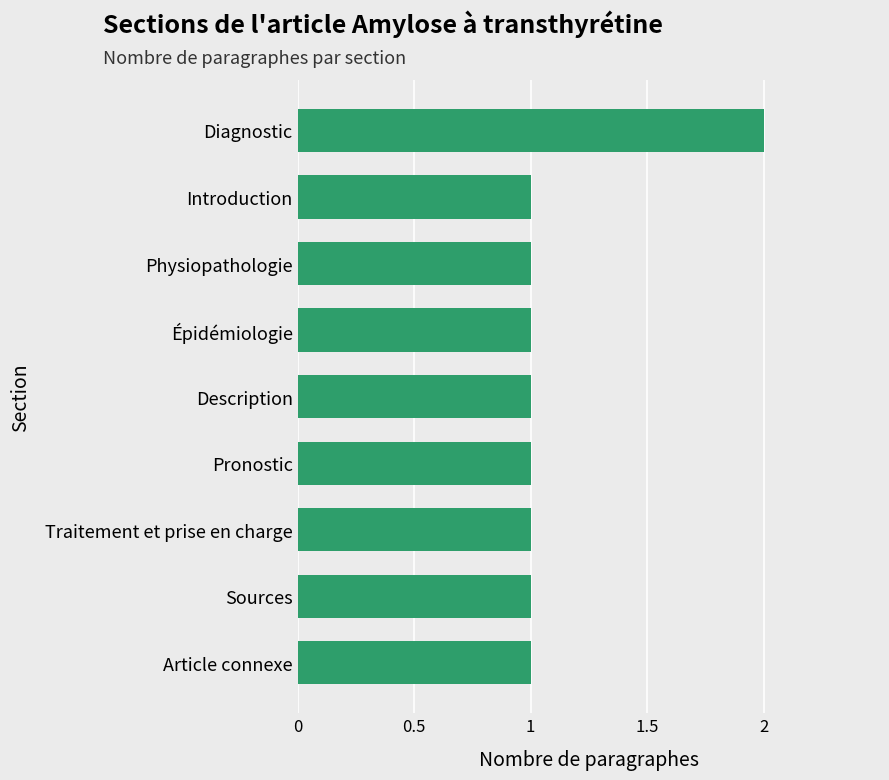

What is the sum of all values?

10